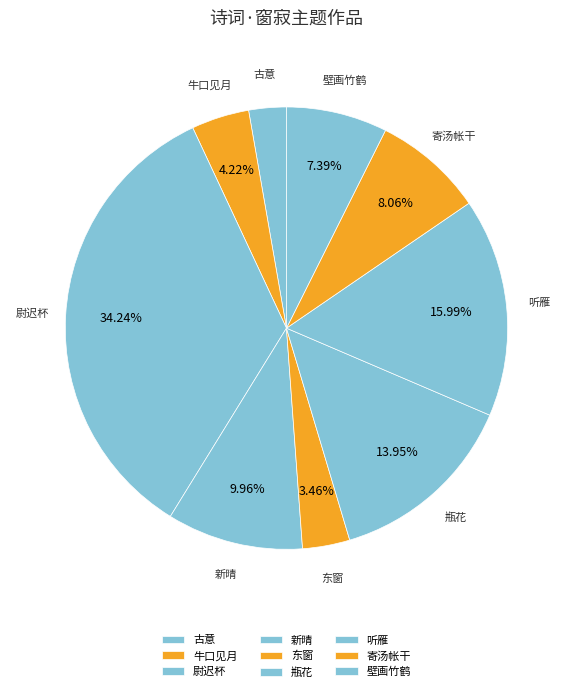

Which slice is the largest?

尉迟杯